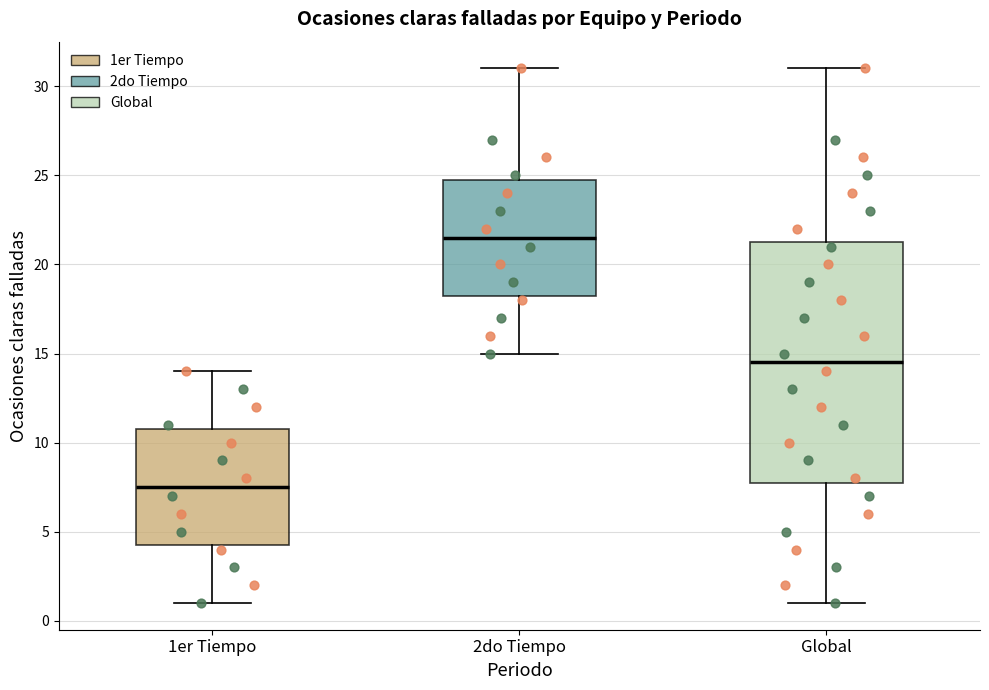

Which box has the highest median line?

2do Tiempo